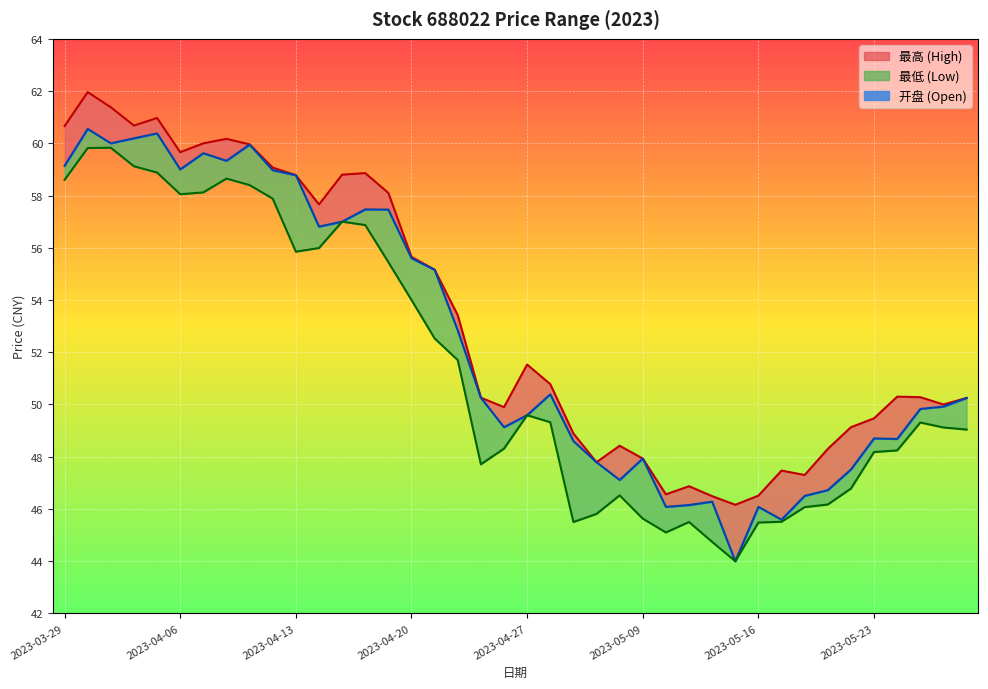

Count the number of categories in the chart.

40